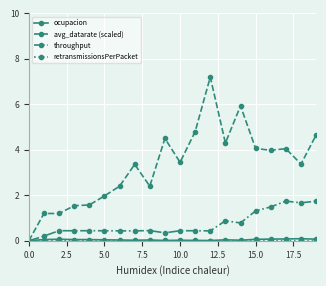

Which series has the largest total across all categories?

avg_datarate (scaled)